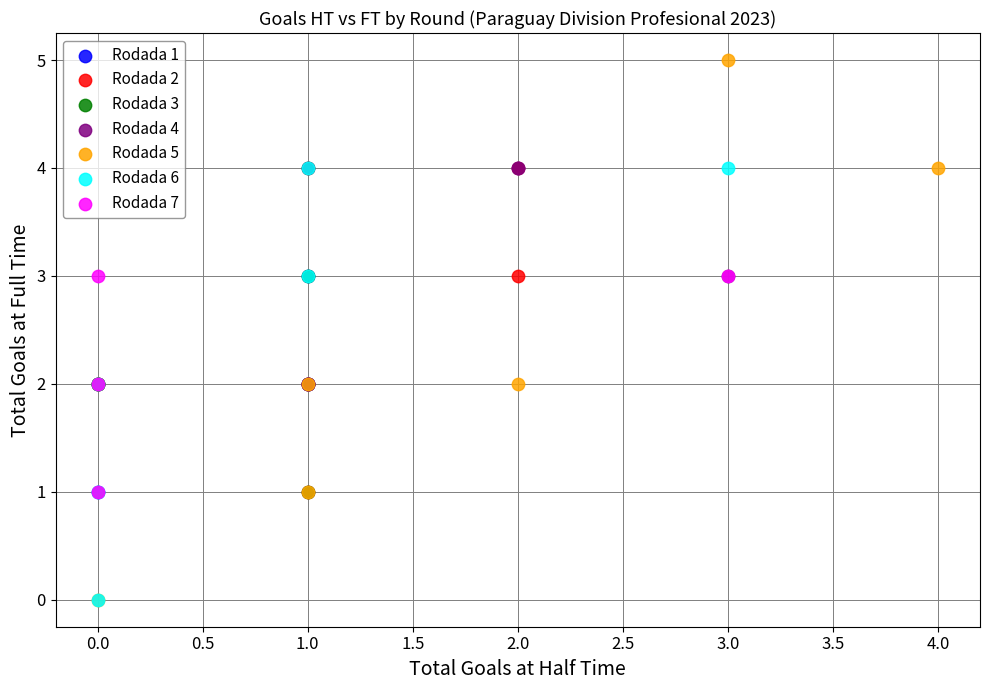

Which series has the largest Y range (max minus min)?

Rodada 5